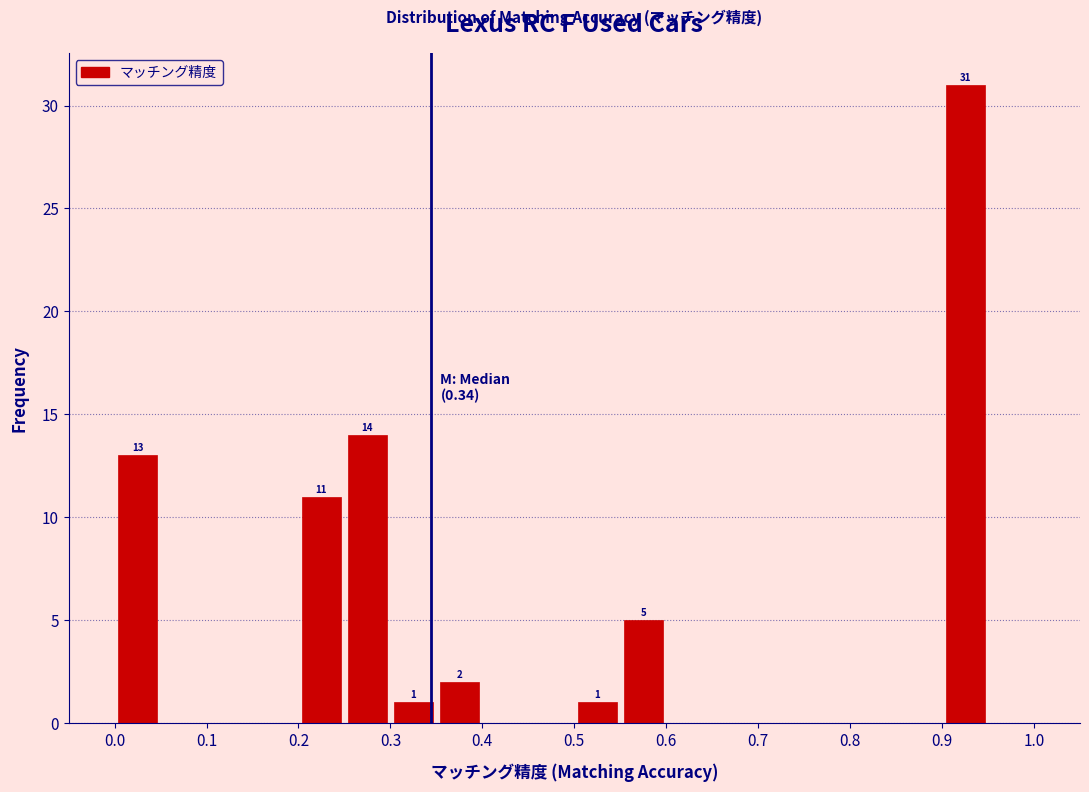

Which range on the x-axis has the tallest bar?

0.90 to 0.95